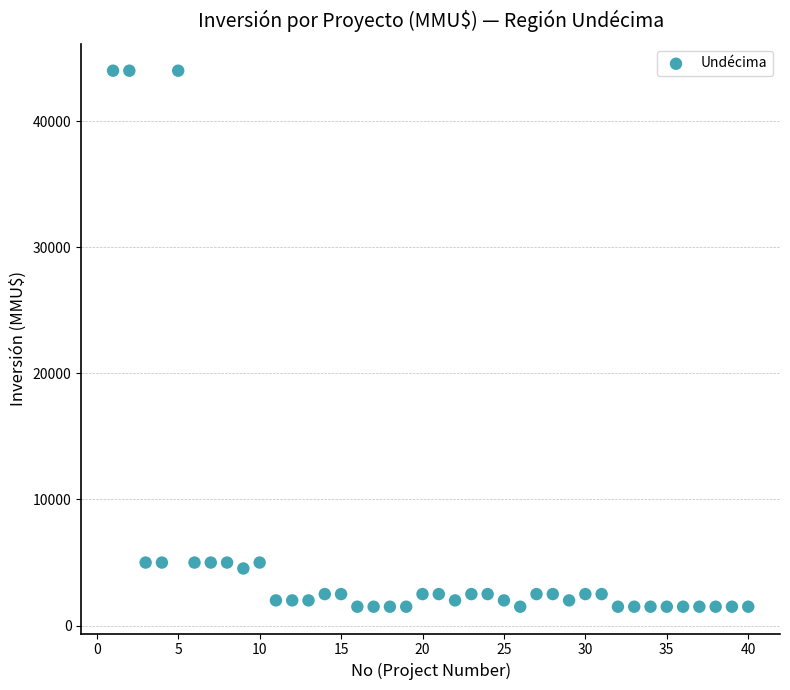

What is the range of Y values (max minus min)?

42500